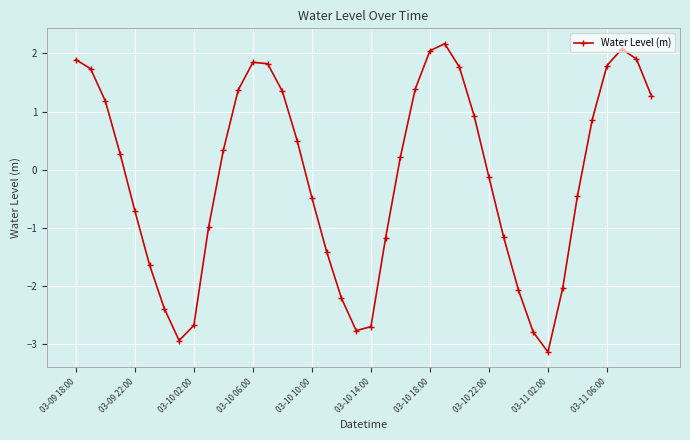

What is the difference between the second highest and minimum values?

5.2